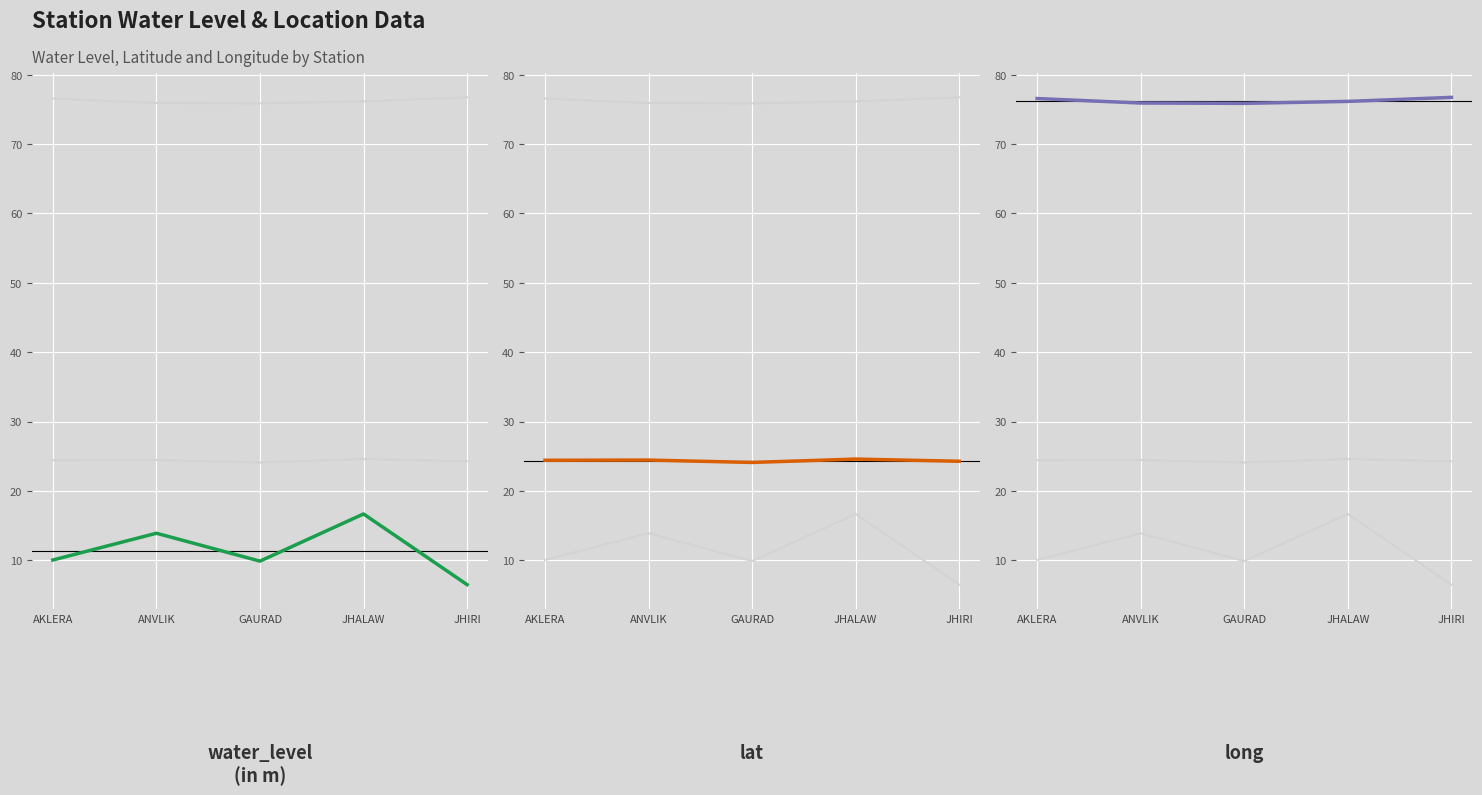

Where is lat nearest to the value 24?

GAURAD